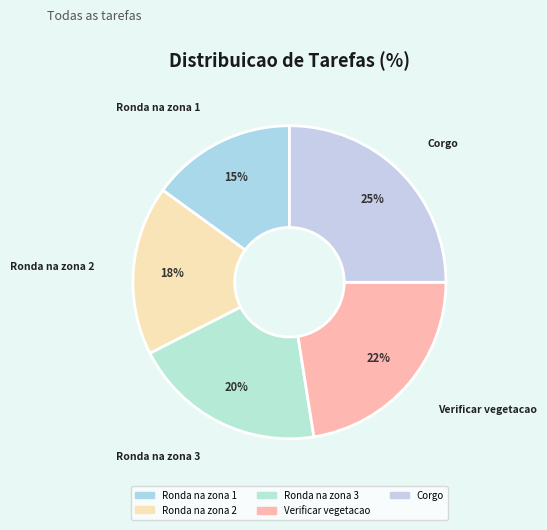

How many segments does this pie chart have?

5